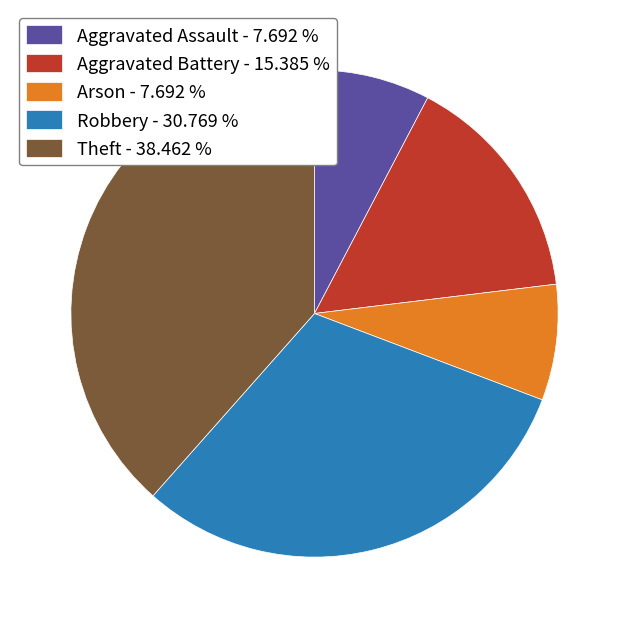

The Arson slice represents 1% of the pie. True or false?

False